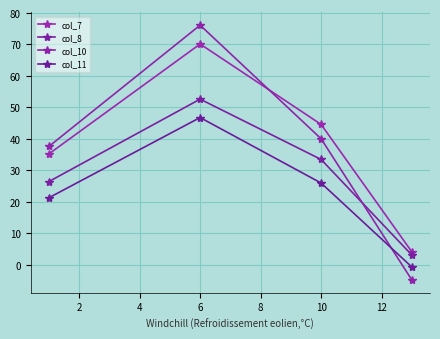

How many values in the col_10 series are below 40?

2